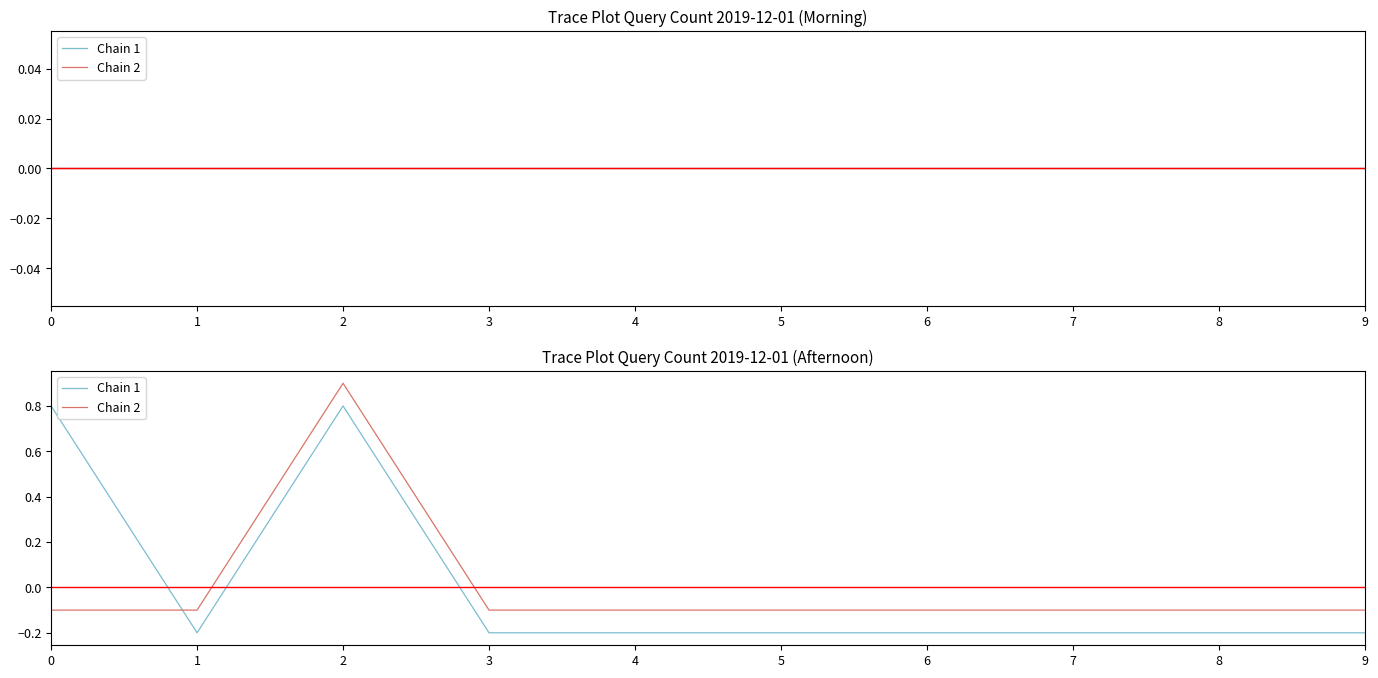

How many times do Chain 1 and Chain 2 cross each other?

1